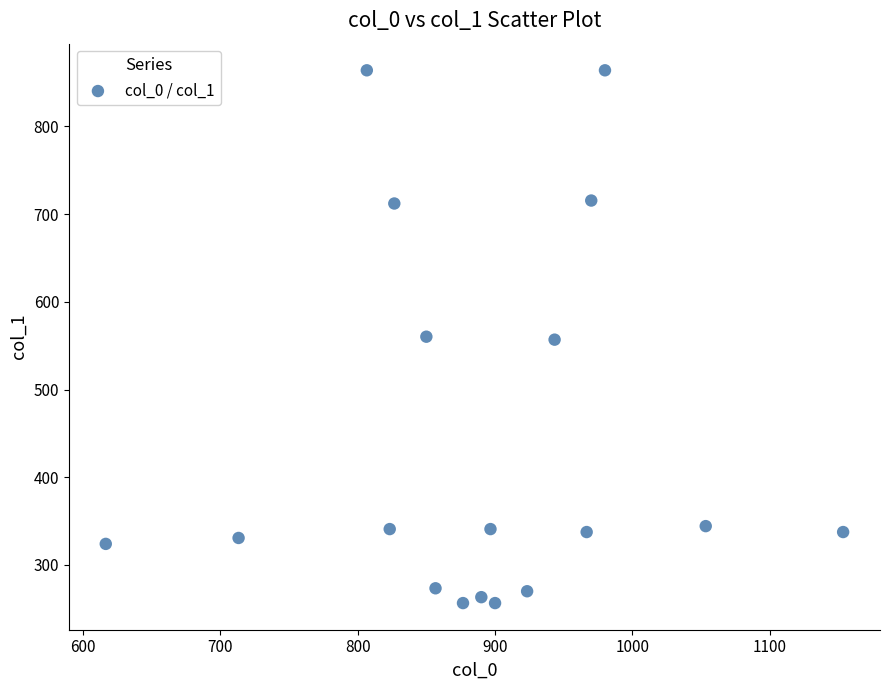

What is the range of Y values (max minus min)?

607.5